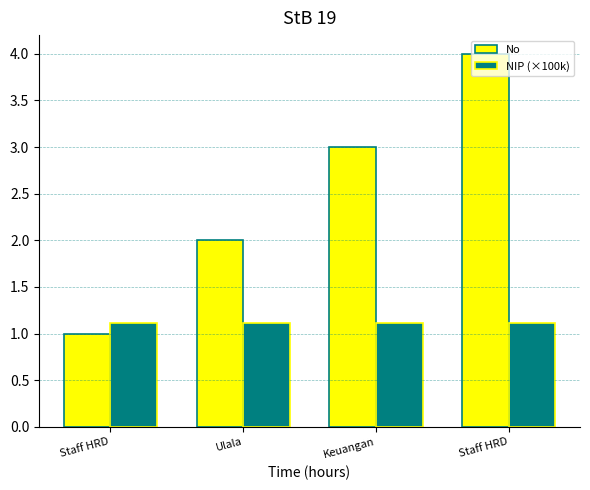

Is it true that NIP (×100k) equals 1.1 at Staff HRD?

True